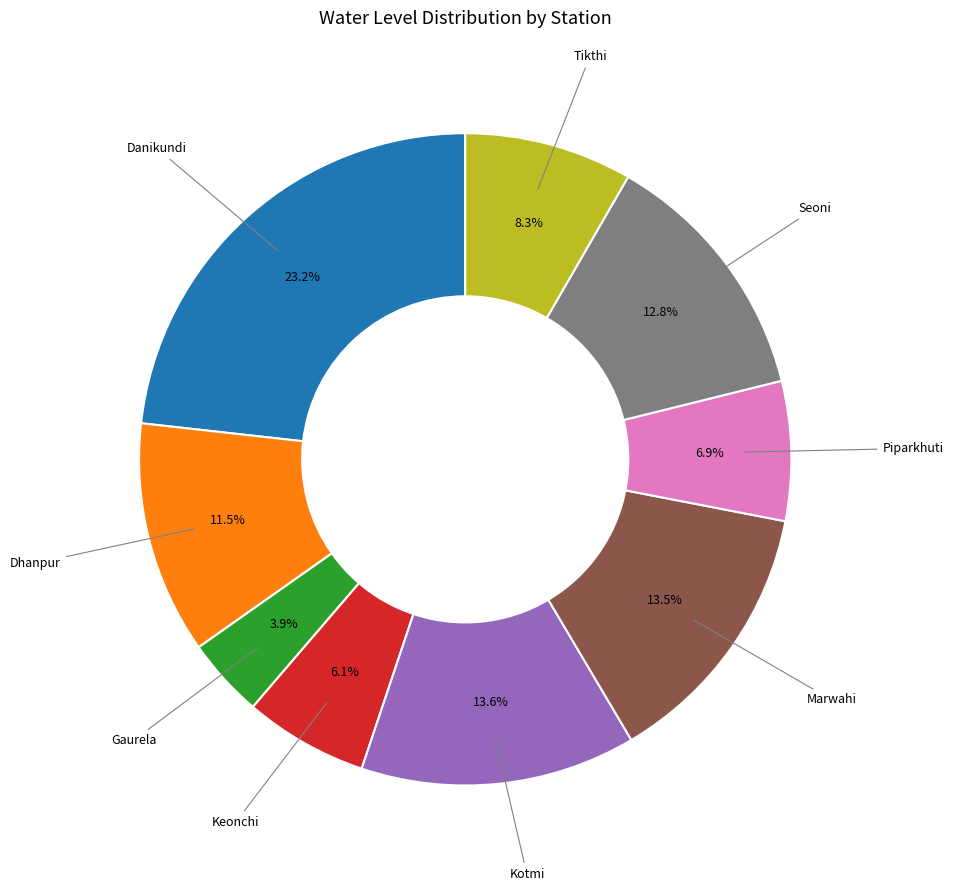

Is there a majority slice in this chart?

No